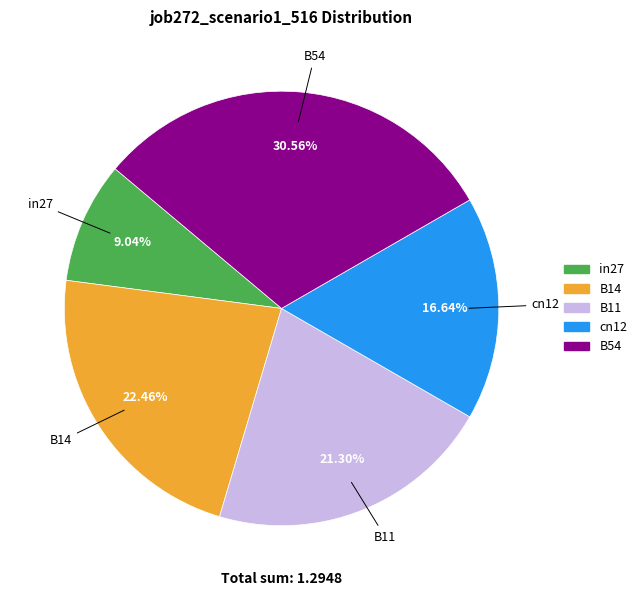

Which slice is the largest?

B54